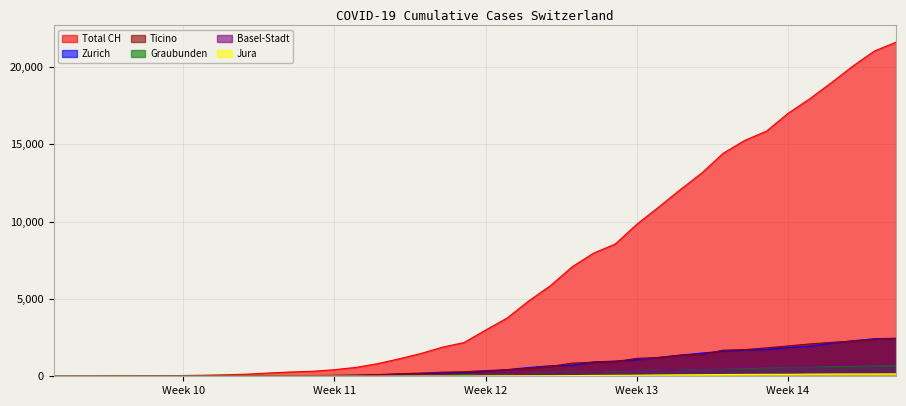

True or false: ZH and BS cross at least once.

False